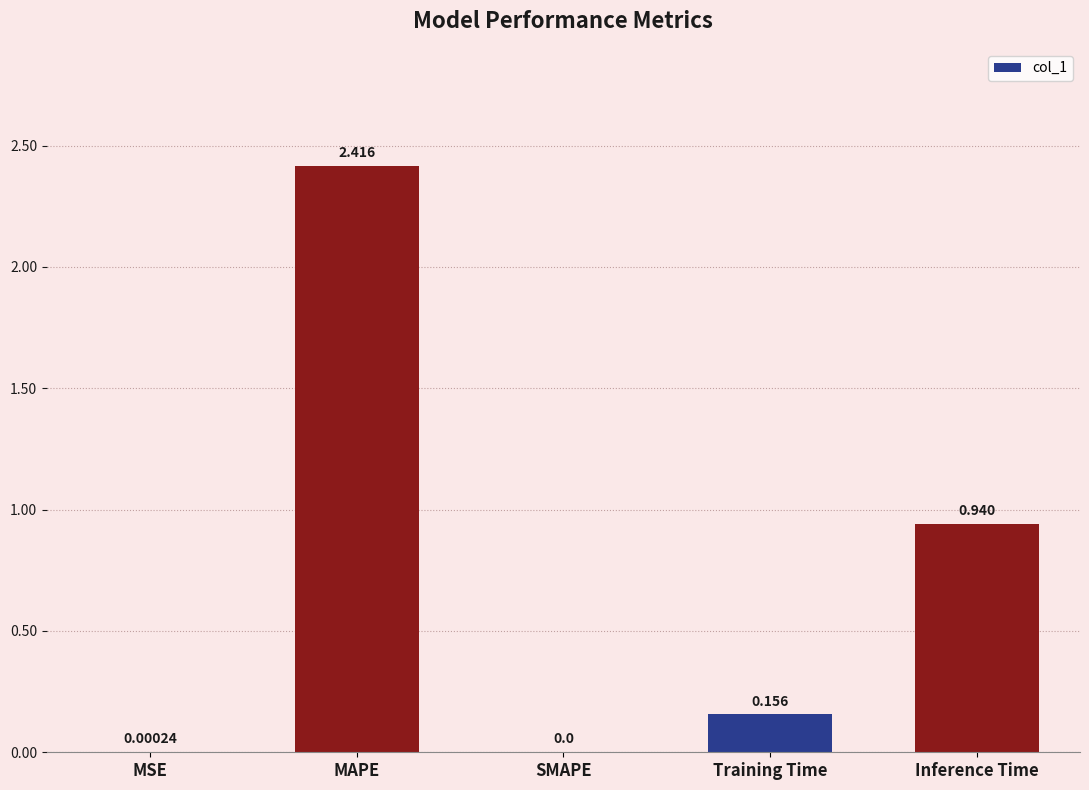

The value at SMAPE is 1.3. True or false?

False